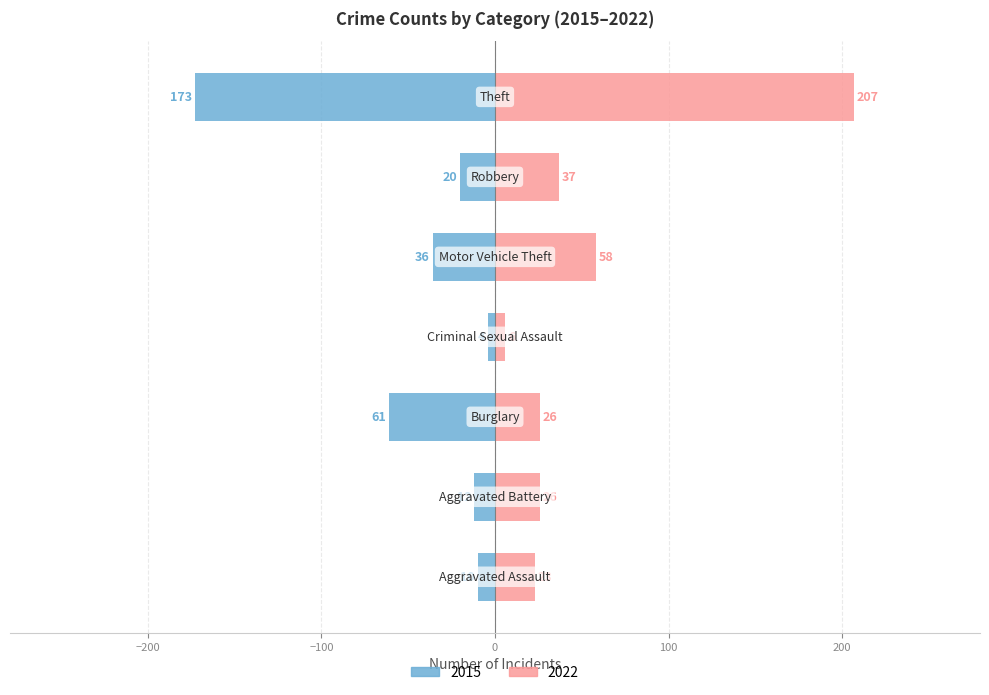

Rank the categories by value from lowest to highest.

Theft, Burglary, Motor Vehicle Theft, Robbery, Aggravated Battery, Aggravated Assault, Criminal Sexual Assault